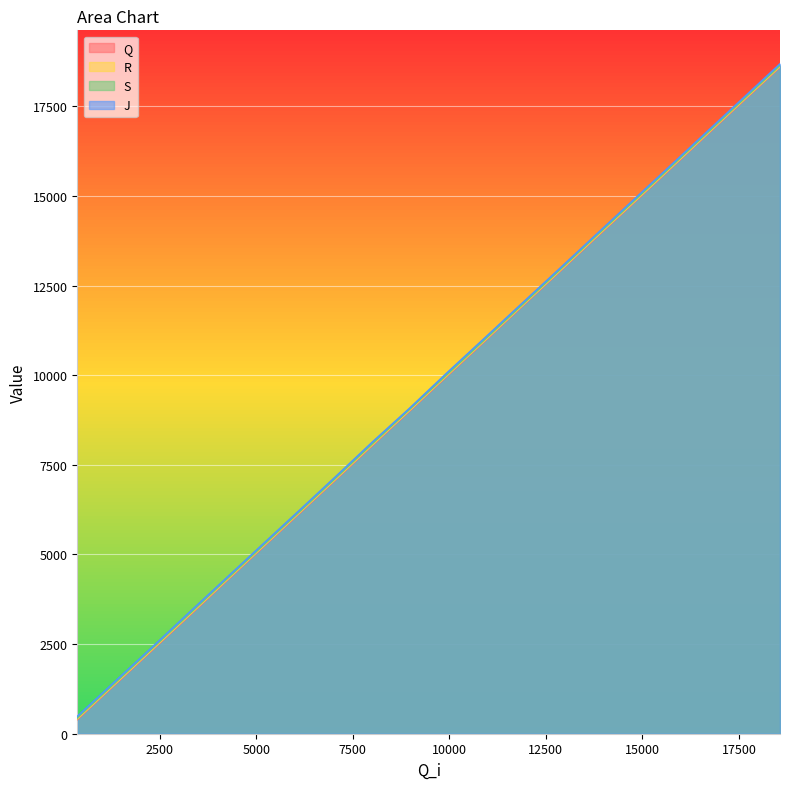

Which series has the largest range (max minus min)?

J